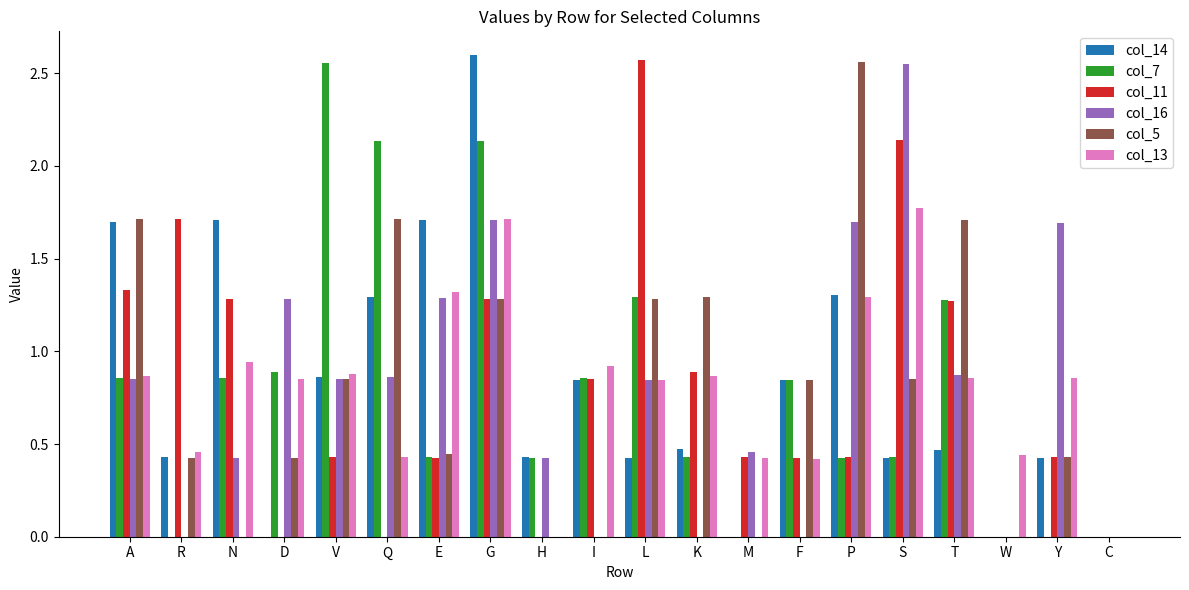

The value of col_13 at G is 2.3. True or false?

False